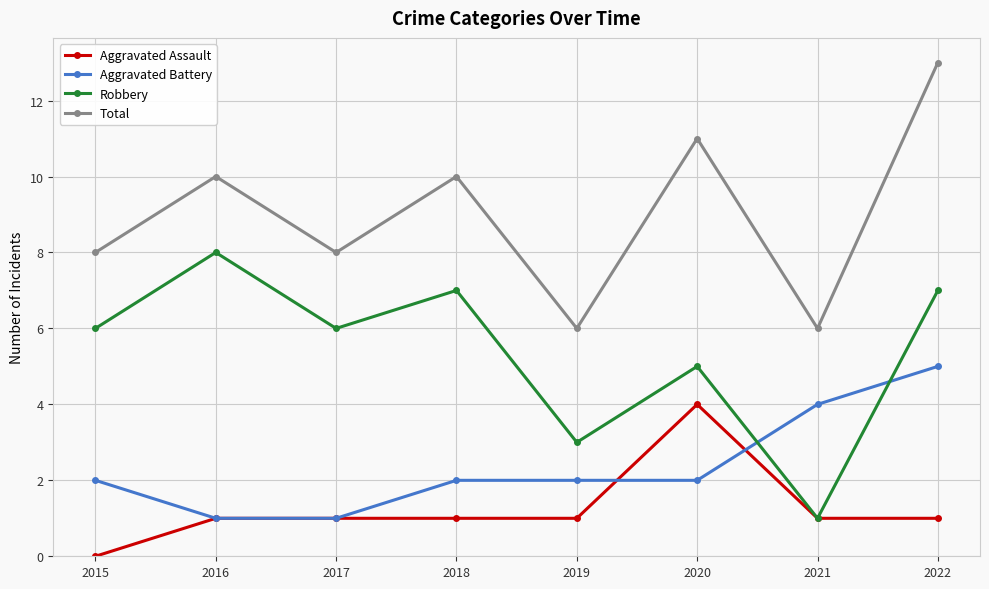

The Aggravated Assault series shows 1 at 2021. True or false?

True